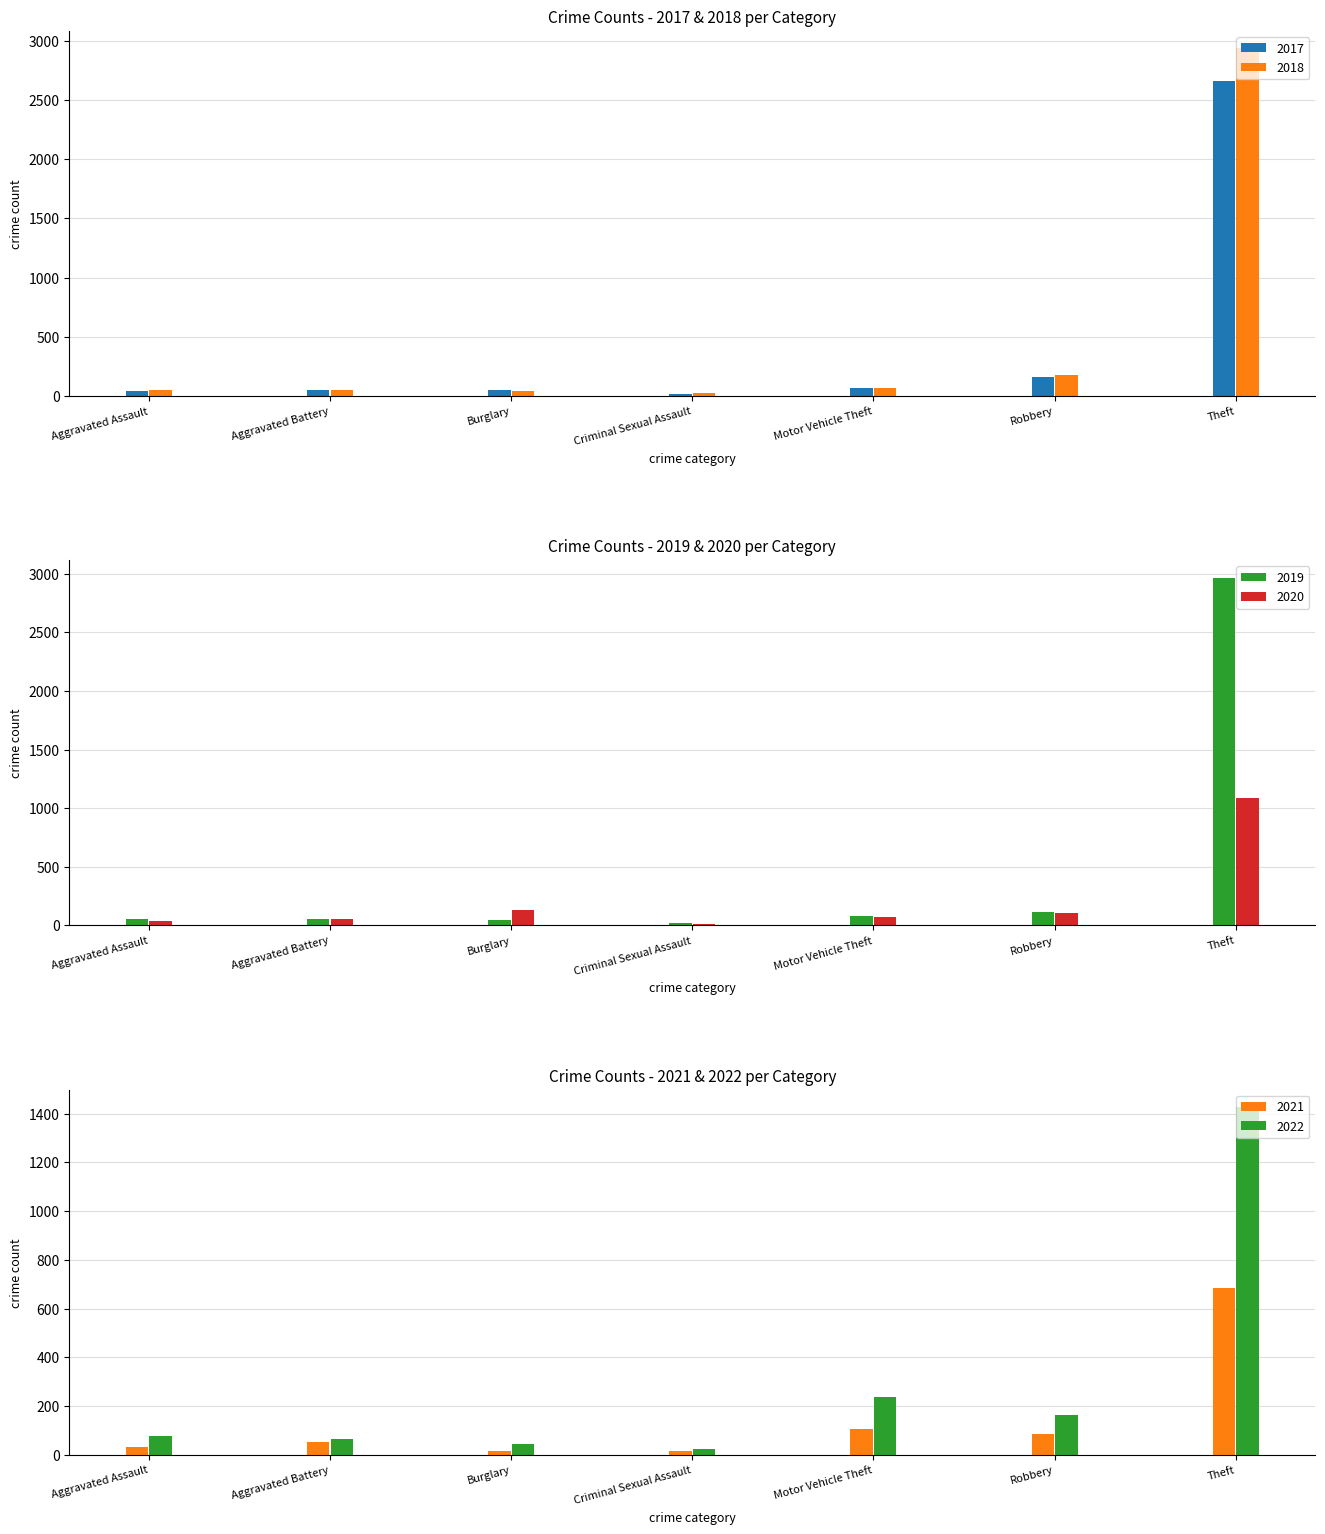

What is the minimum value shown in the chart?

8